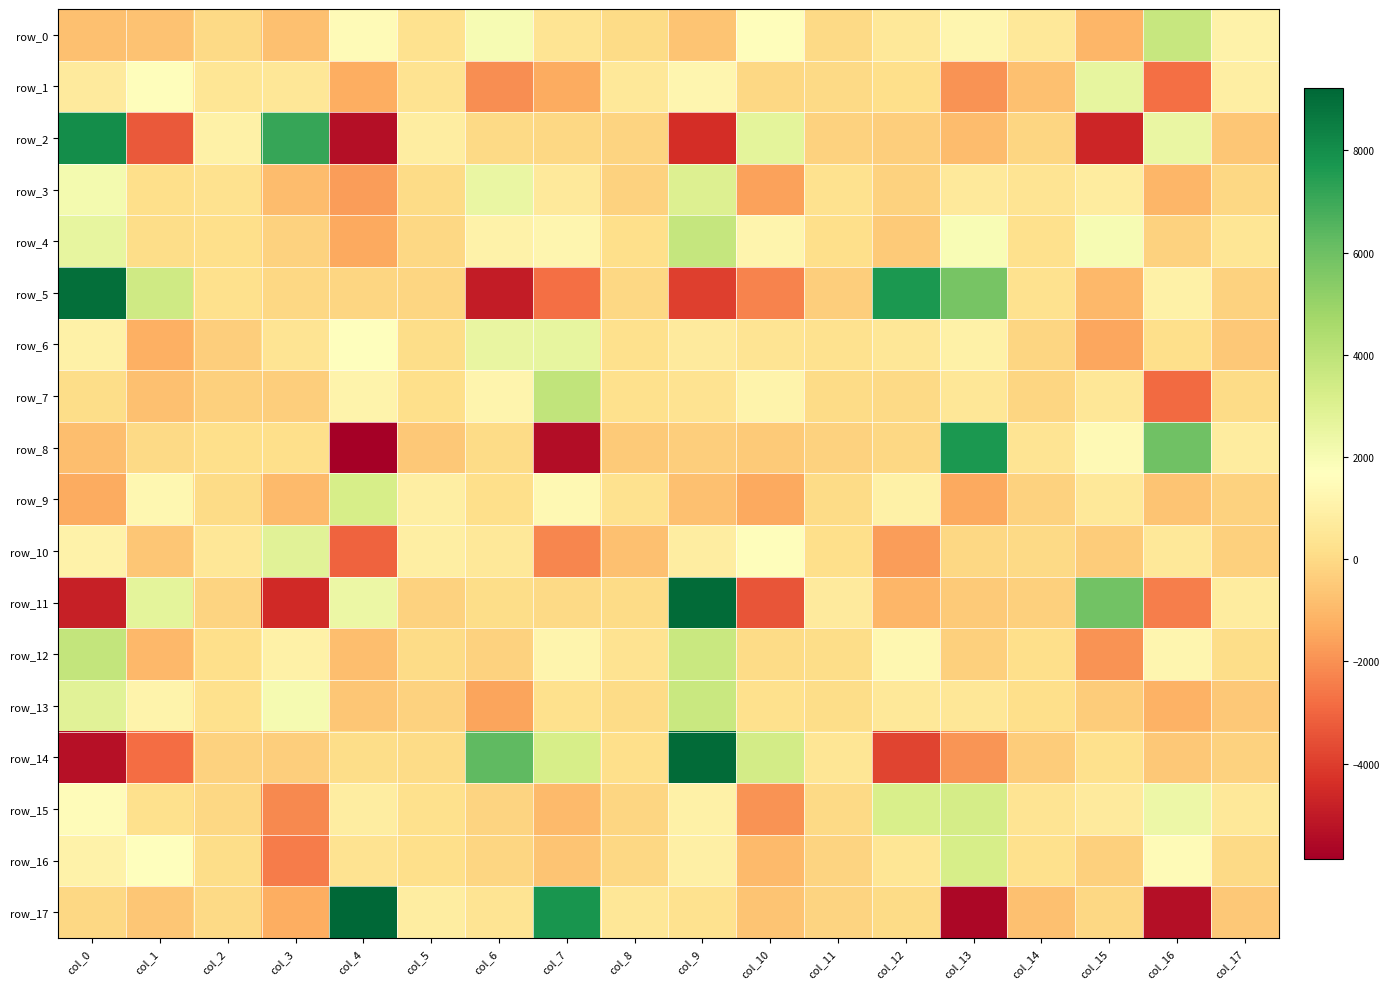

At which label does row_8 reach its minimum?

col_4